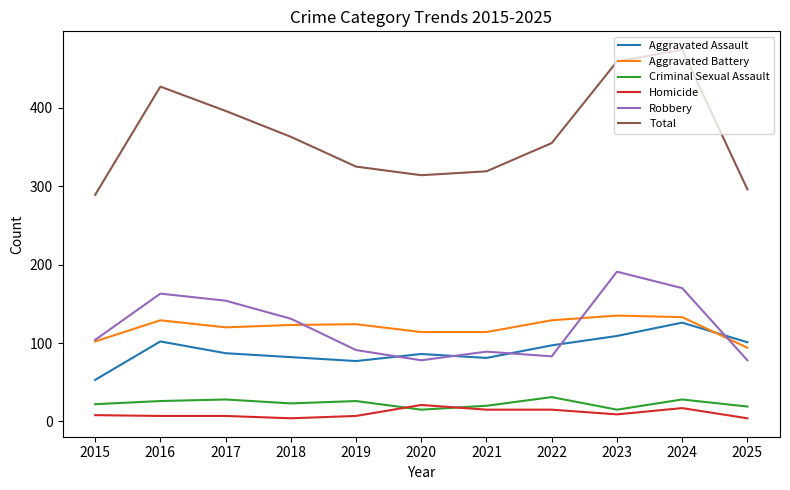

Which series has the largest total across all categories?

Total